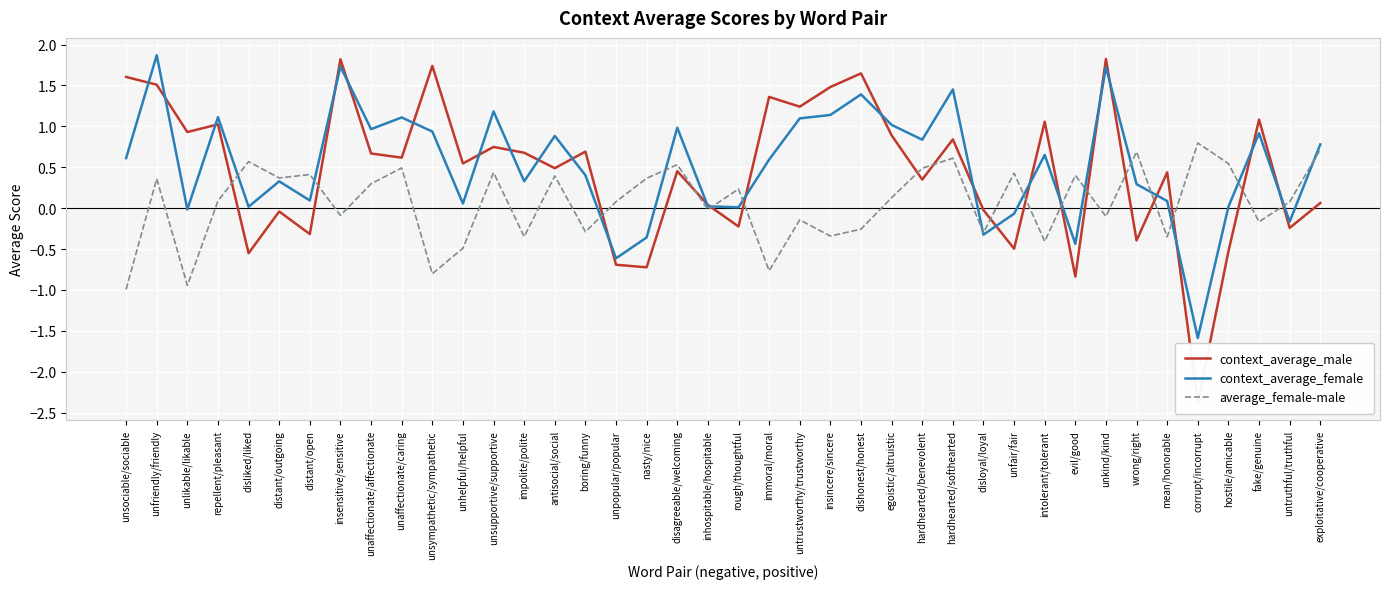

What is the label of the 27th point from the right?

impolite/polite